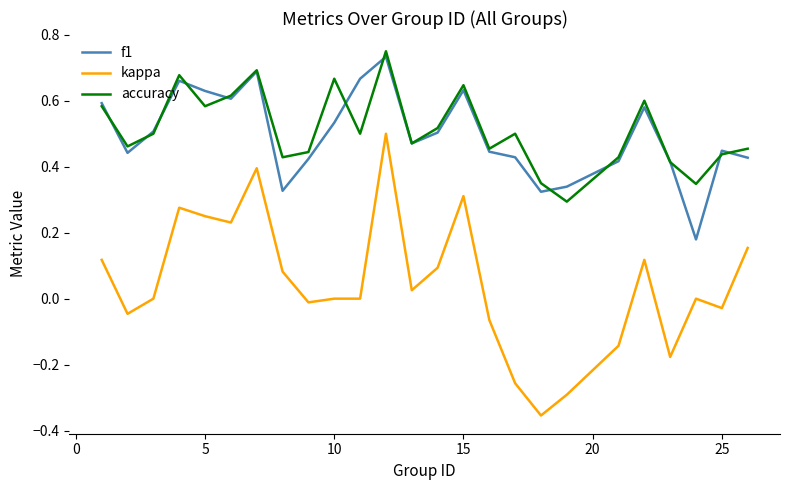

Which series has the widest spread of values?

kappa